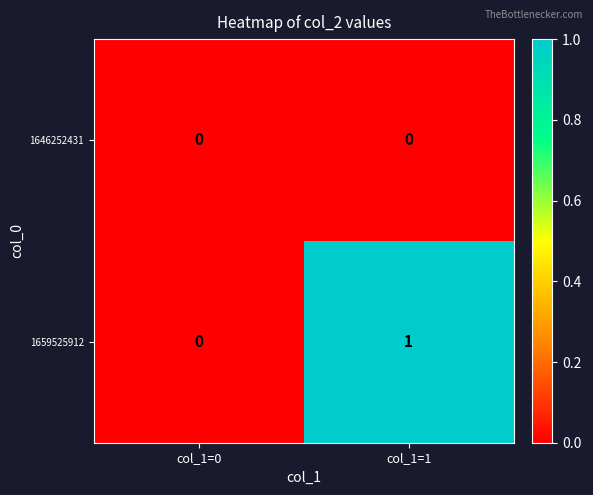

Reading left to right, list all the values displayed in this chart.

1646252431: col_1=0=0	col_1=1=0
1659525912: col_1=0=0	col_1=1=1